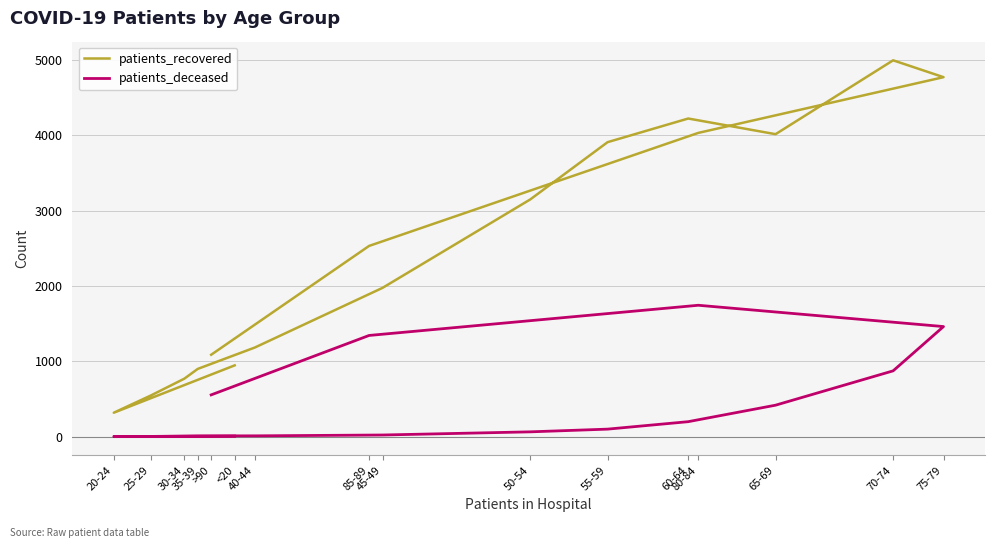

Where does the patients_recovered series first go above 2532?

50-54